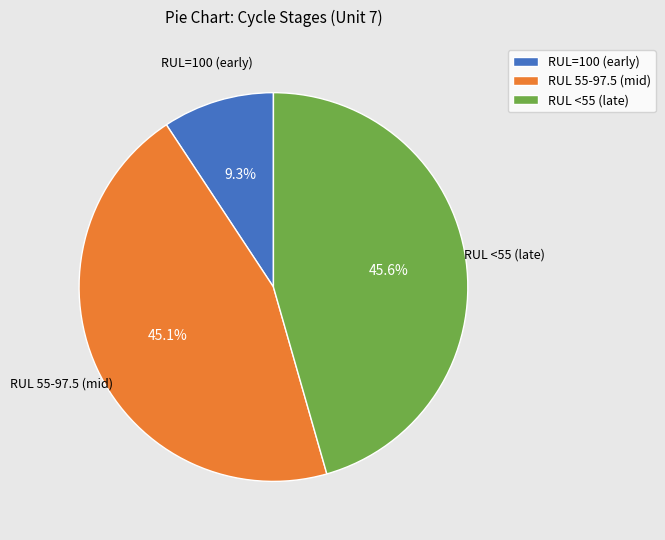

Which slice is the smallest?

RUL=100 (early)